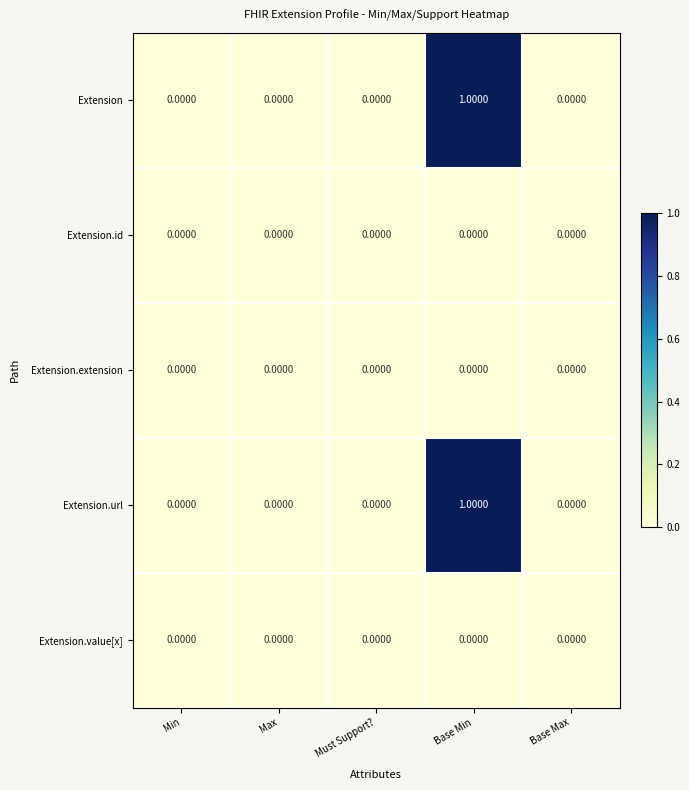

Which category has the highest value in the Extension series?

Base Min